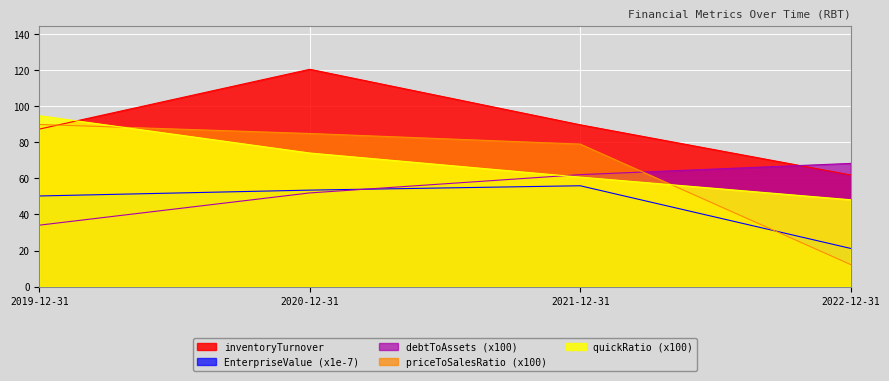

True or false: priceToSalesRatio has a value of 20.1 at 2022-12-31.

False